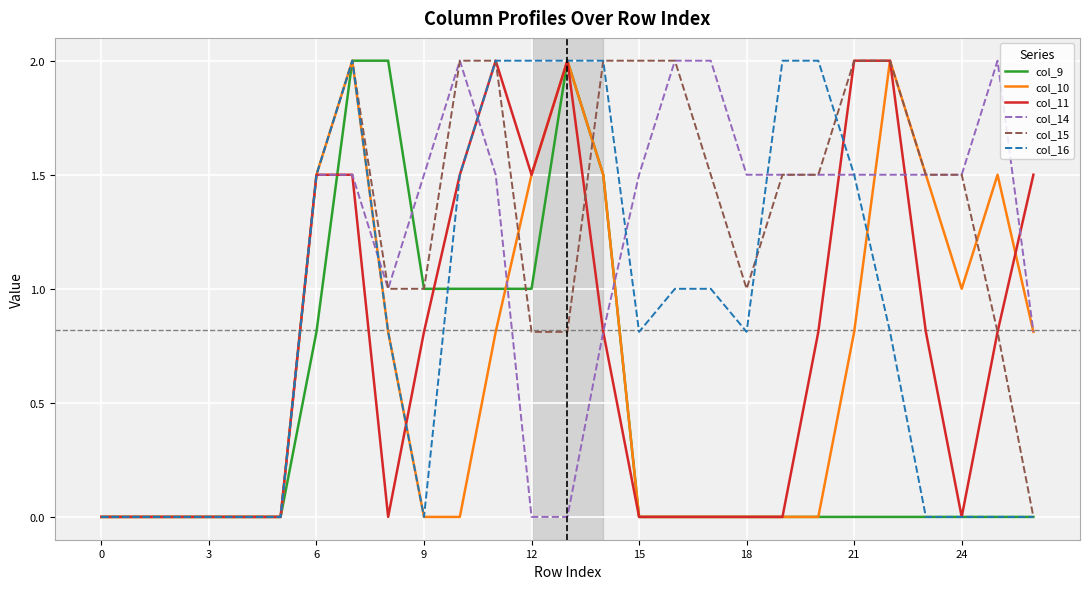

What is the maximum value for col_9?

2.0